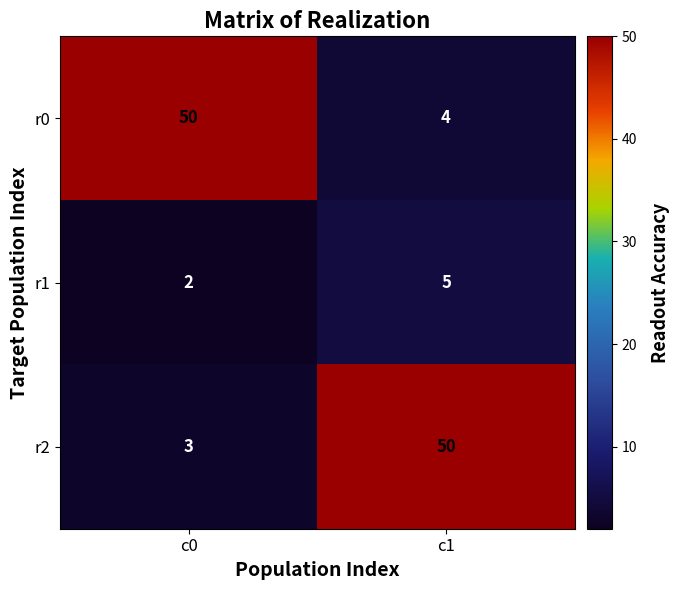

True or false: r0 has a value of 23 at c0.

False